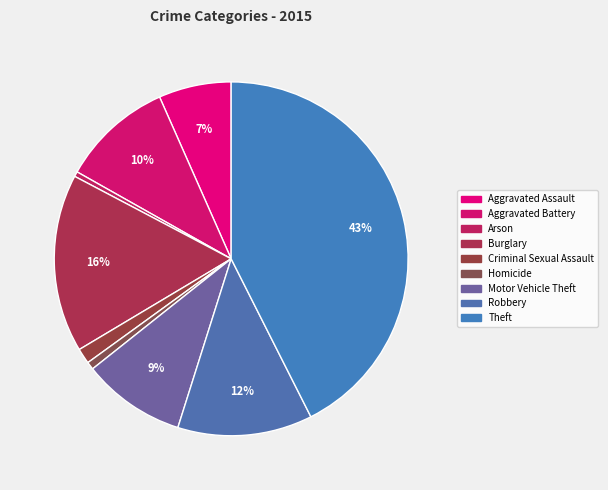

To the nearest percent, what percentage of the pie is Criminal Sexual Assault?

1%